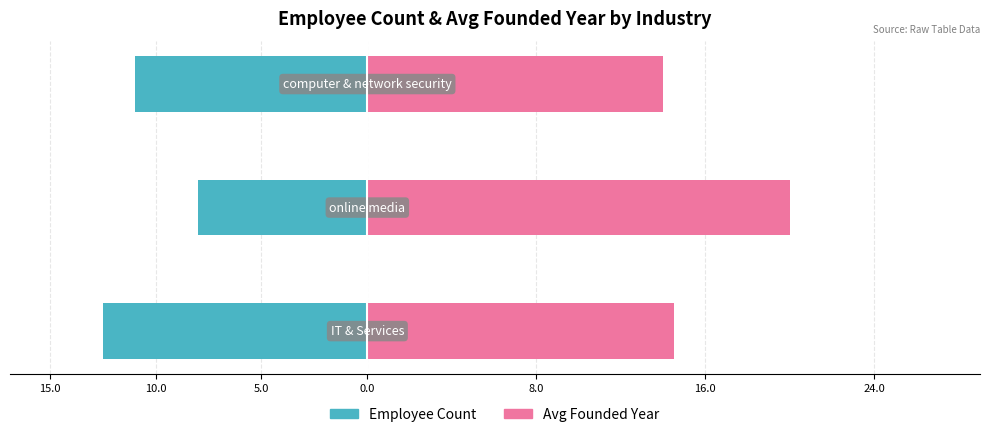

Which has a higher value, 10.0 or 5.0?

10.0